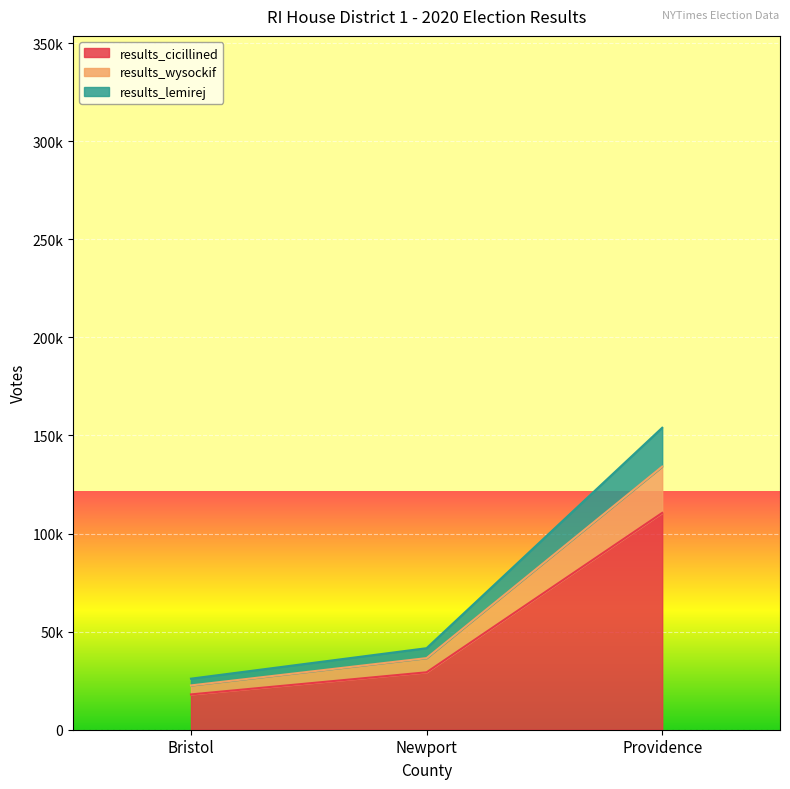

What is the minimum value for results_cicillined?

18000